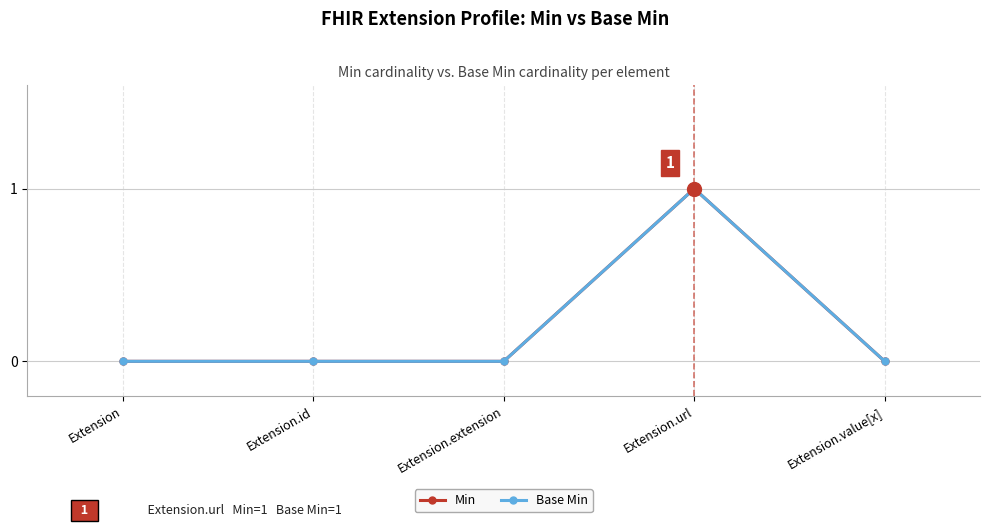

How many distinct data groups are displayed?

2